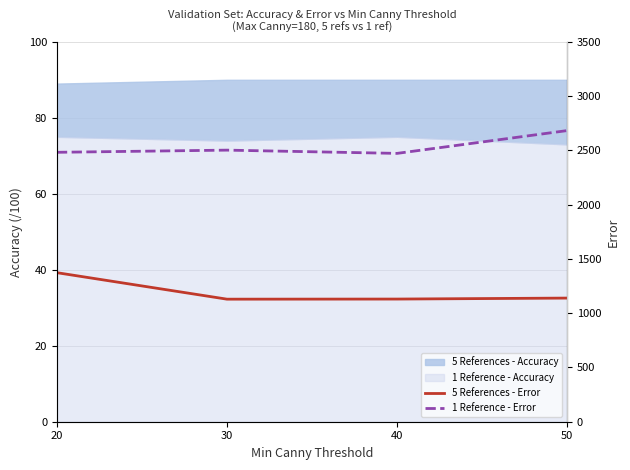

True or false: 5 References - Error and 1 Reference - Error cross at least once.

False